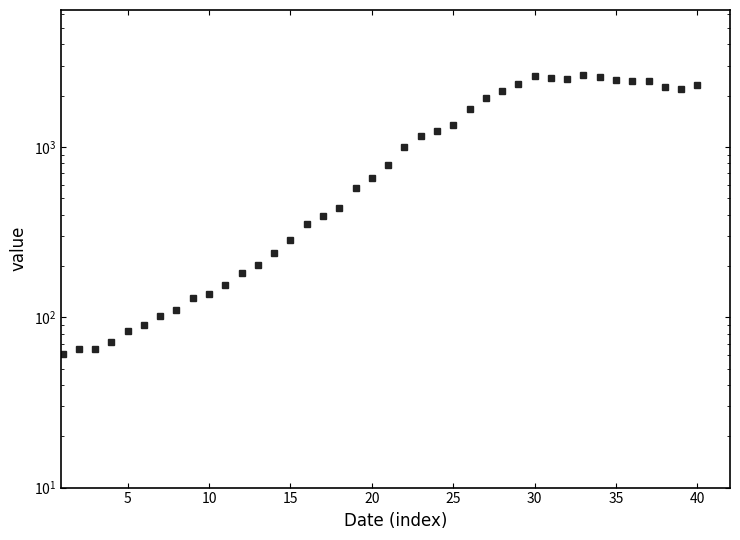

How many values exceed 784?

19